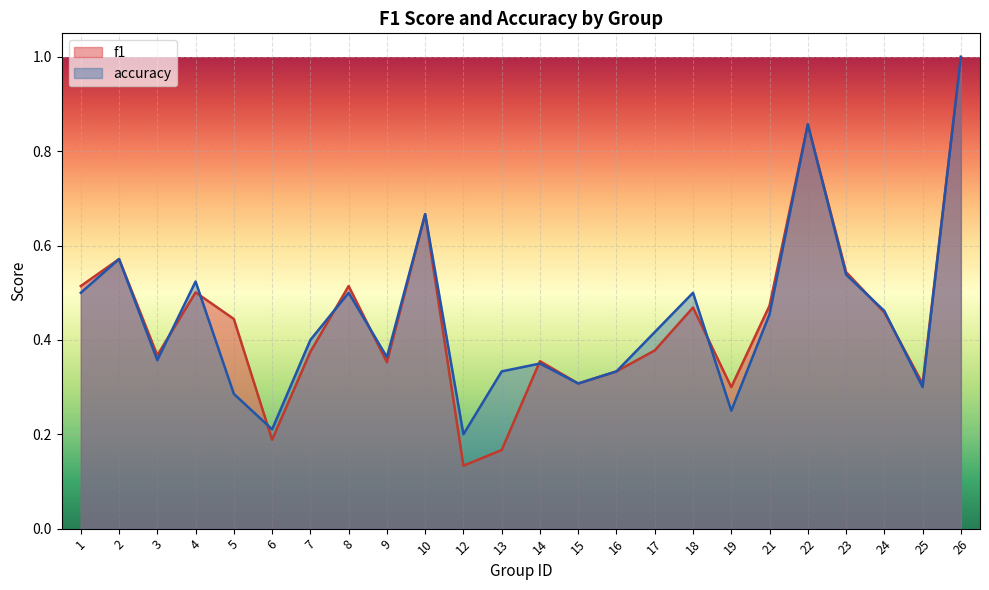

What is the average value of the f1 series?

0.4